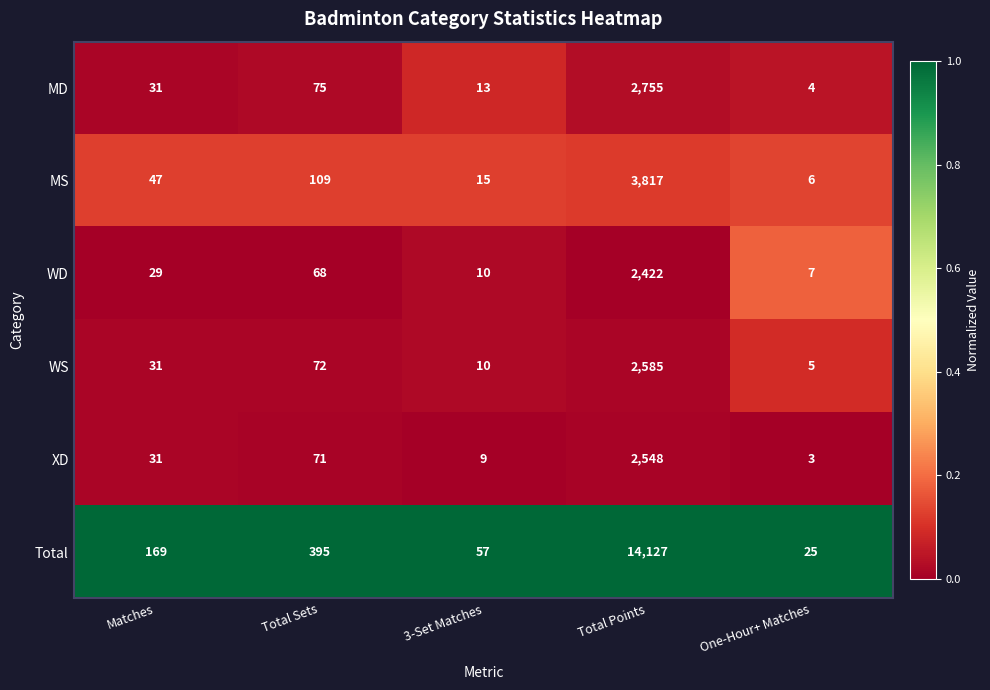

Rank the series by their maximum value, from lowest to highest.

WD, XD, WS, MD, MS, Total